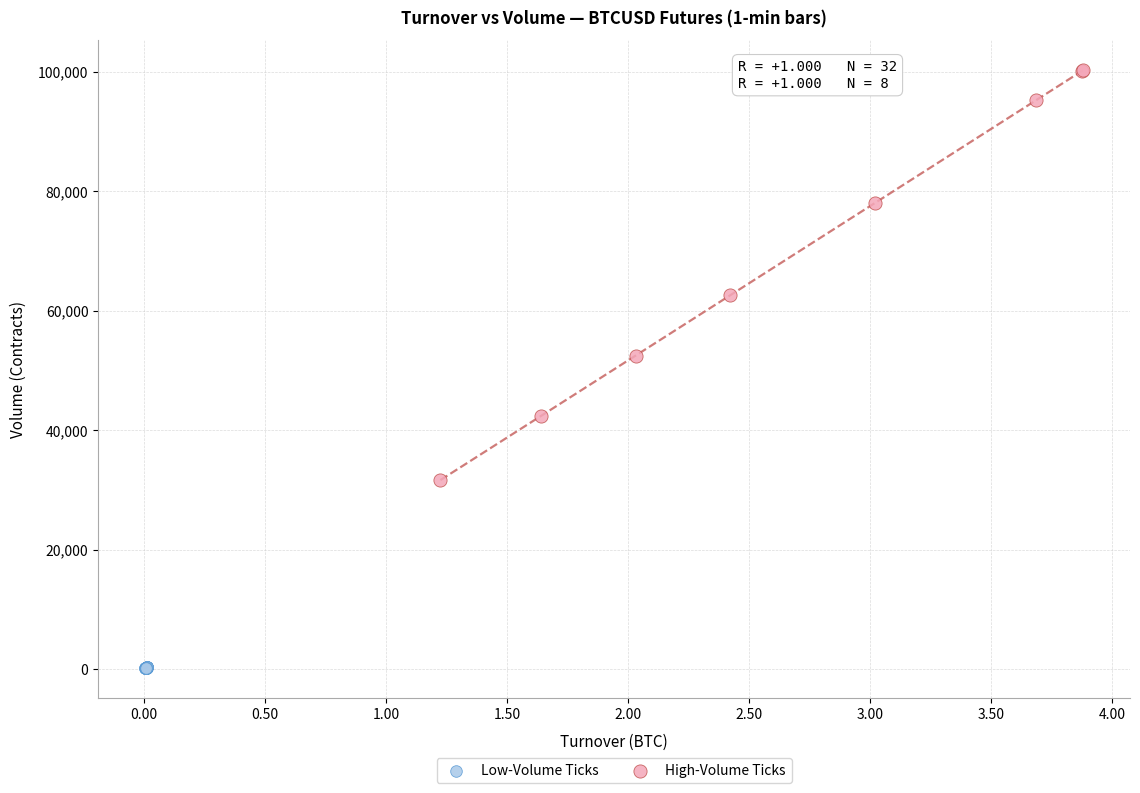

Which series has the widest spread of Y values?

High-Volume Ticks